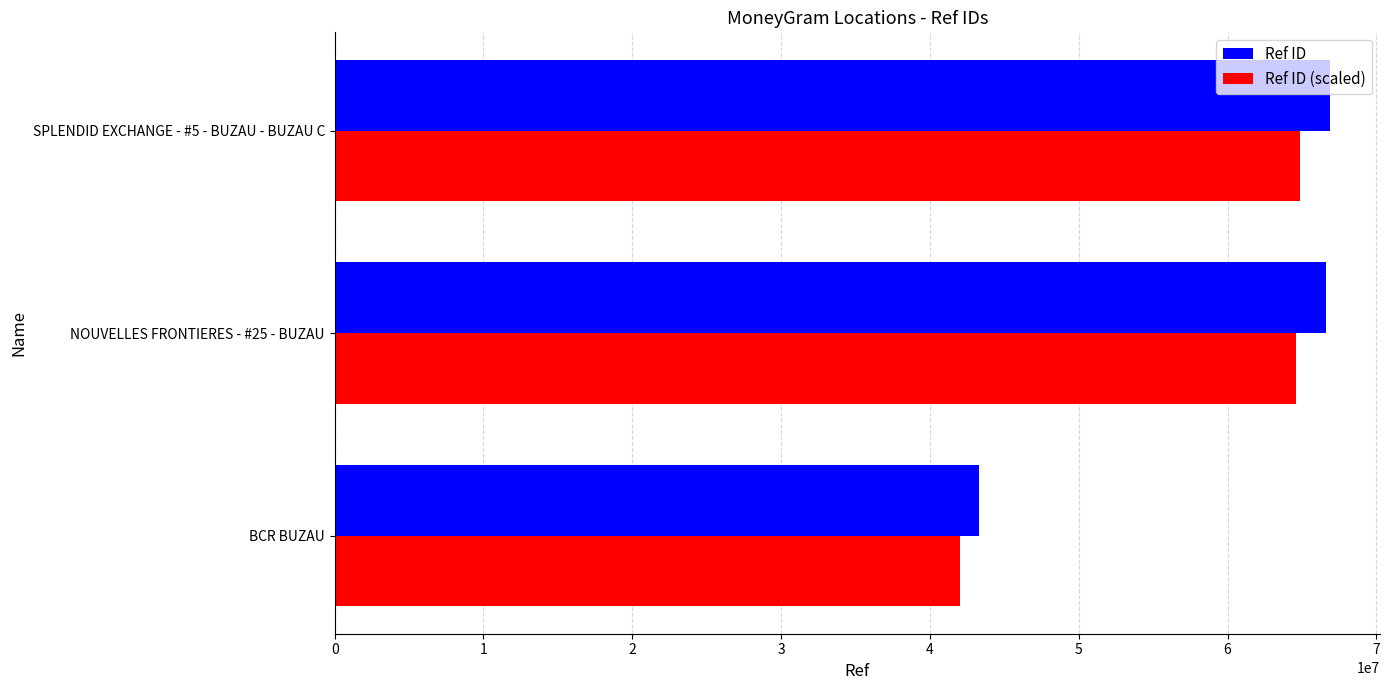

At which label is Ref ID (scaled) closest to 53444662?

NOUVELLES FRONTIERES - #25 - BUZAU